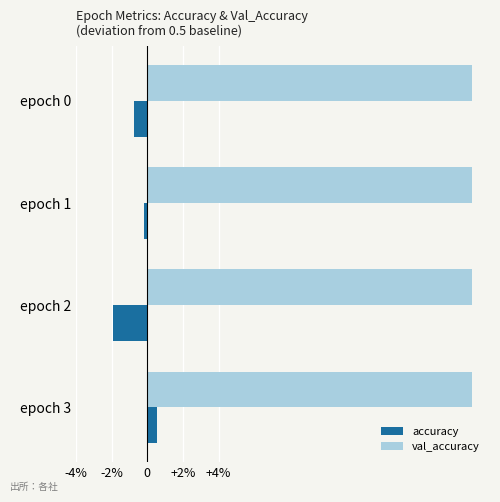

Which series has the largest total across all categories?

val_accuracy